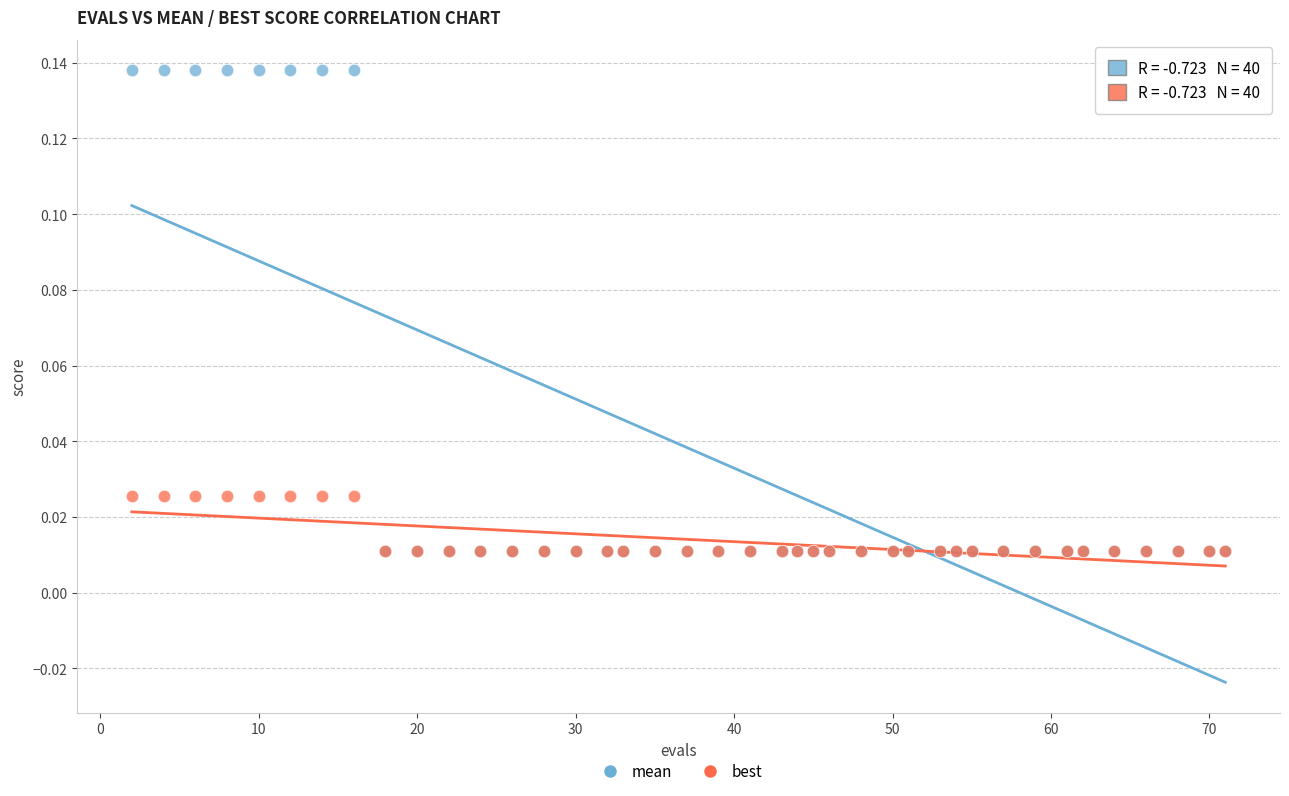

Which series contains the highest Y value?

mean